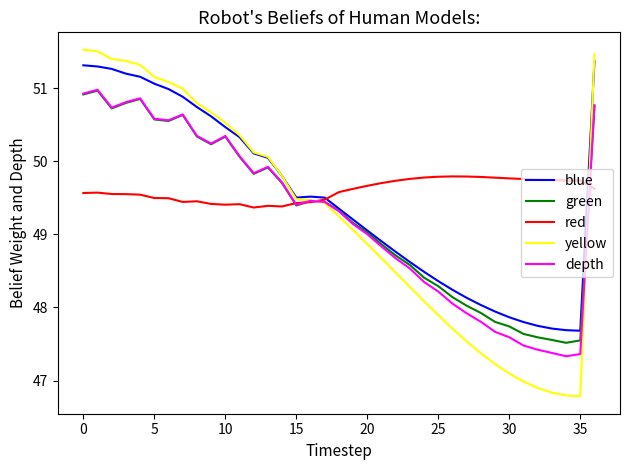

What is the difference between the maximum and minimum values in the blue series?

3.7